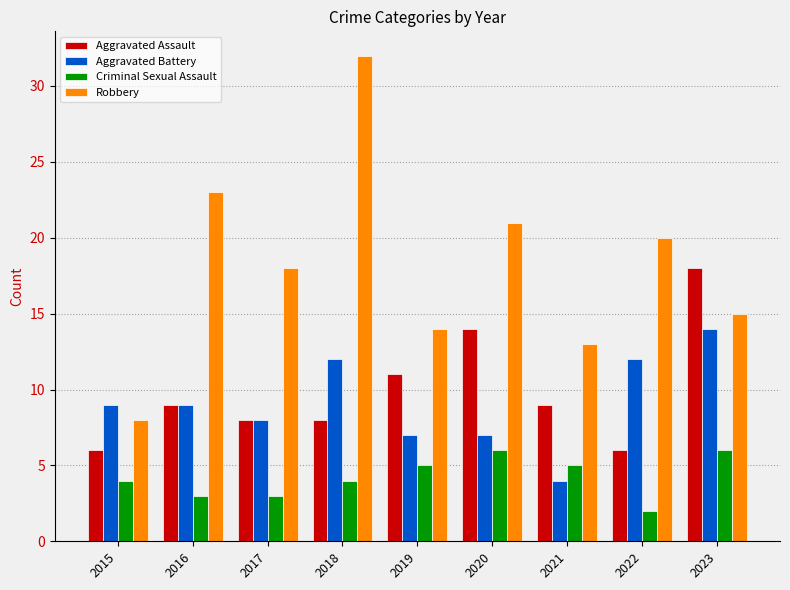

What is the value of the Criminal Sexual Assault bar at the 3rd from the left?

3